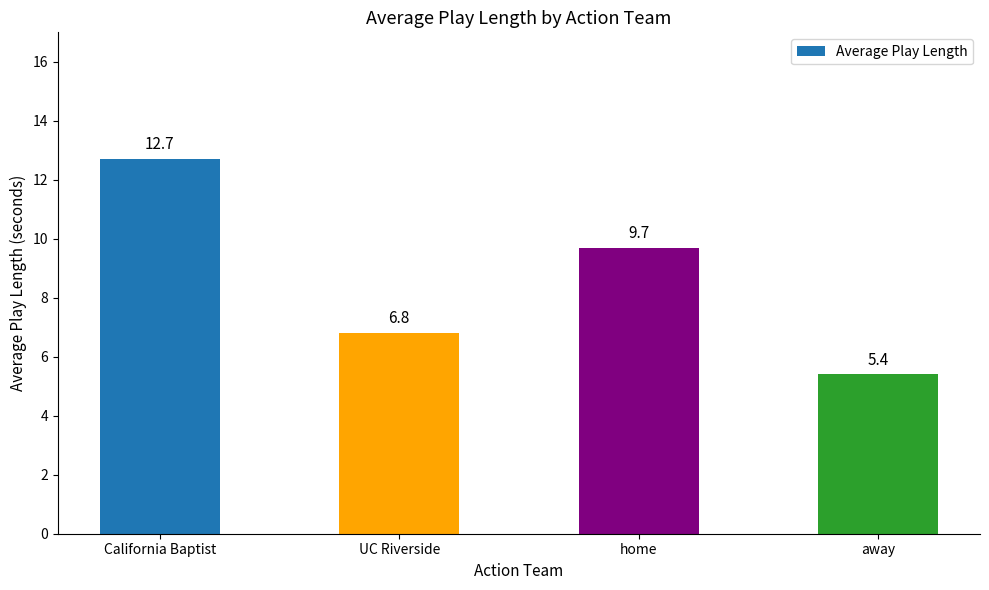

What is the label of the 4th bar from the right?

California Baptist